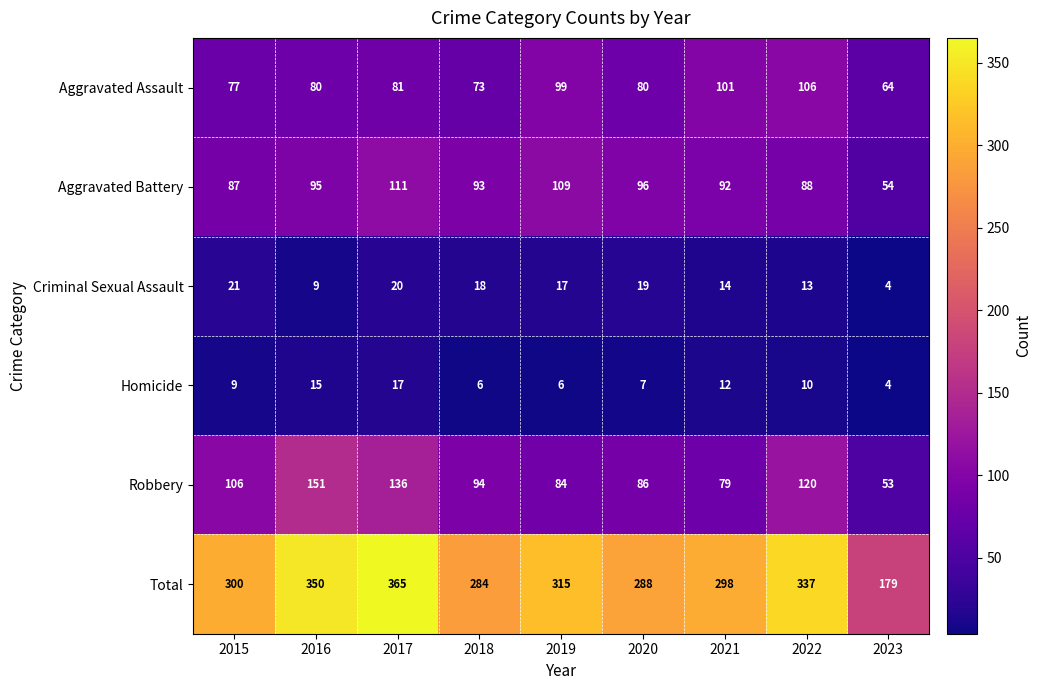

At 2020, list the series in order from smallest to largest.

Homicide, Criminal Sexual Assault, Aggravated Assault, Robbery, Aggravated Battery, Total